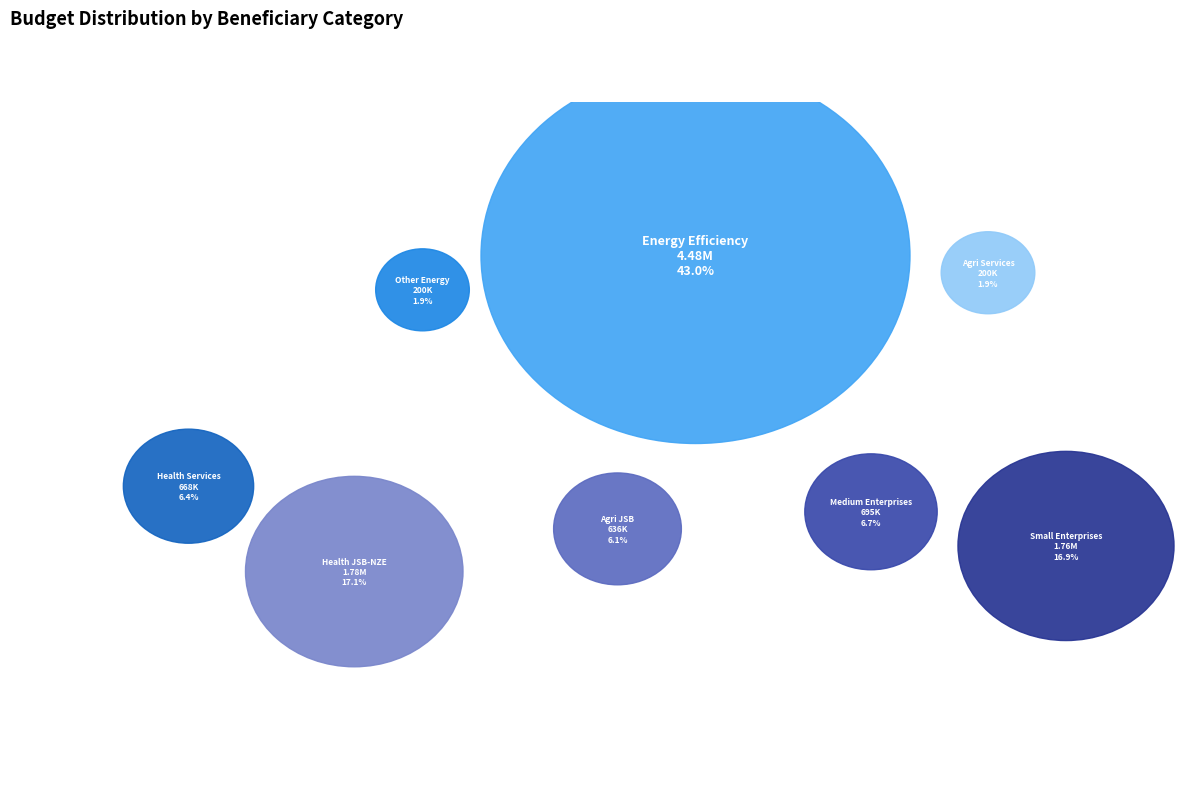

How many segments does this pie chart have?

8